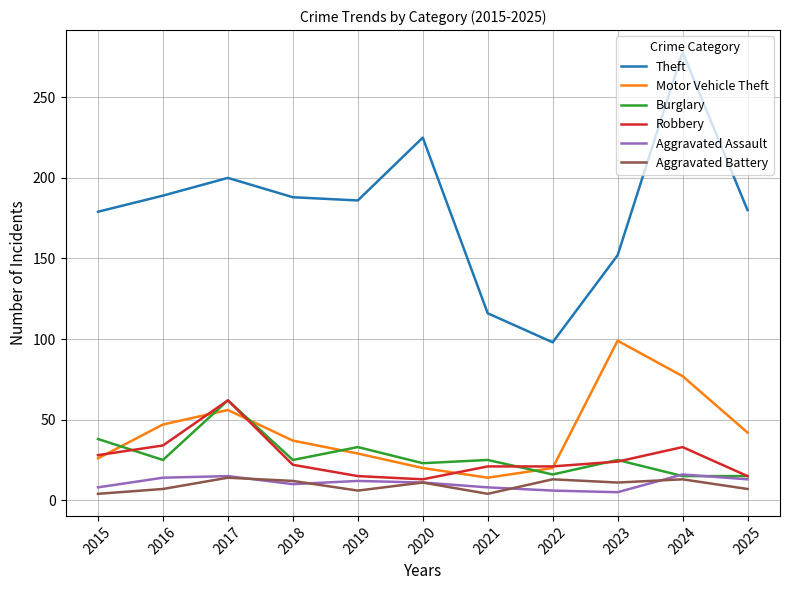

The Motor Vehicle Theft series shows 21 at 2024. True or false?

False